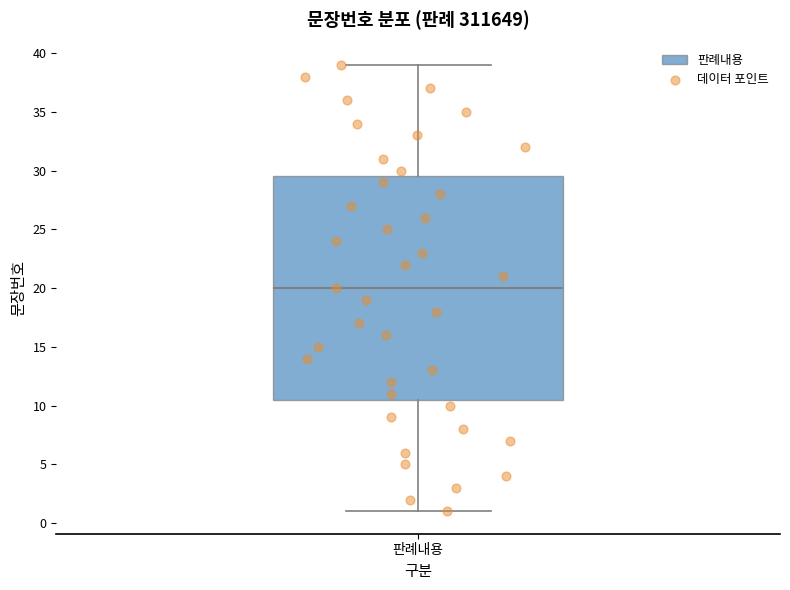

Read this box plot against the y-axis: the position of the median line, the range covered by the box, and the ends of both whiskers. The values are not printed on the chart, so give them approximately, as read against the axis.

median 20.0, box 10.5 to 29.5, whiskers 1.0 to 39.0